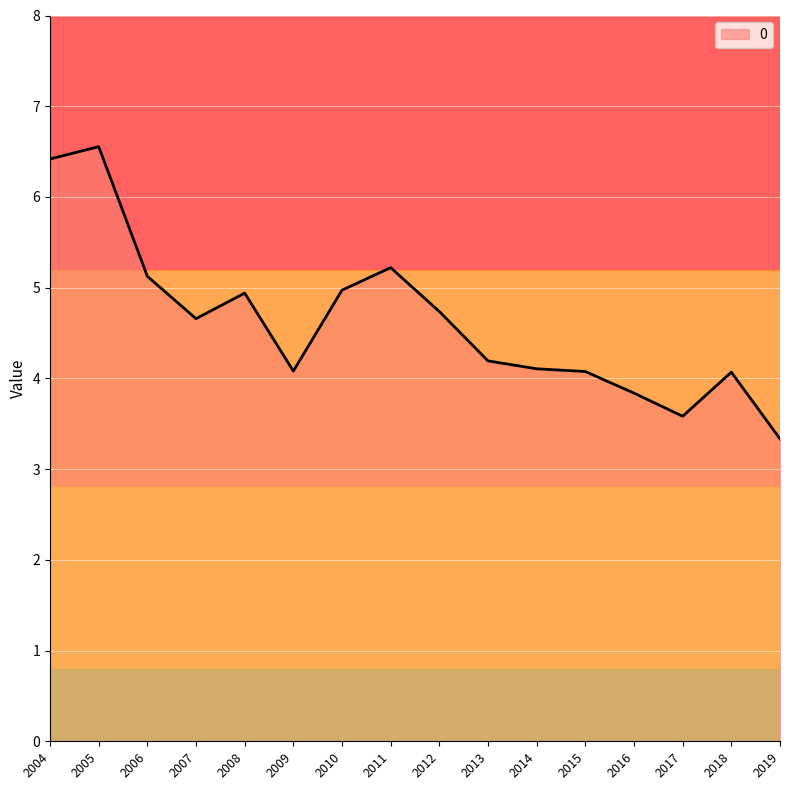

Which label corresponds to the smallest value in the chart?

2019